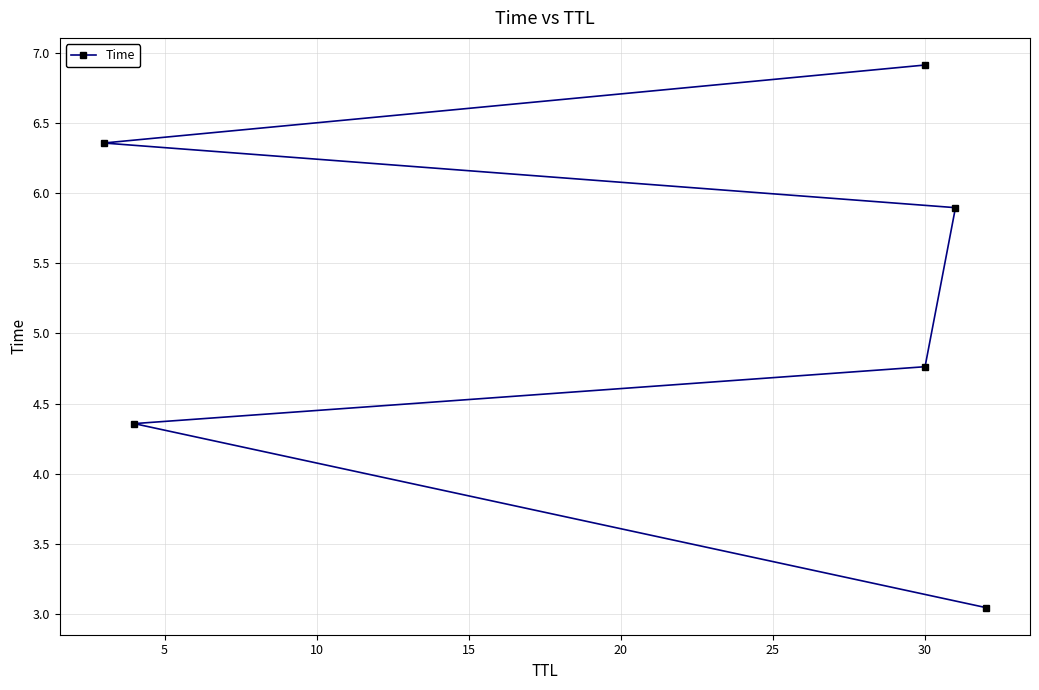

What is the difference between the maximum and minimum values?

3.9